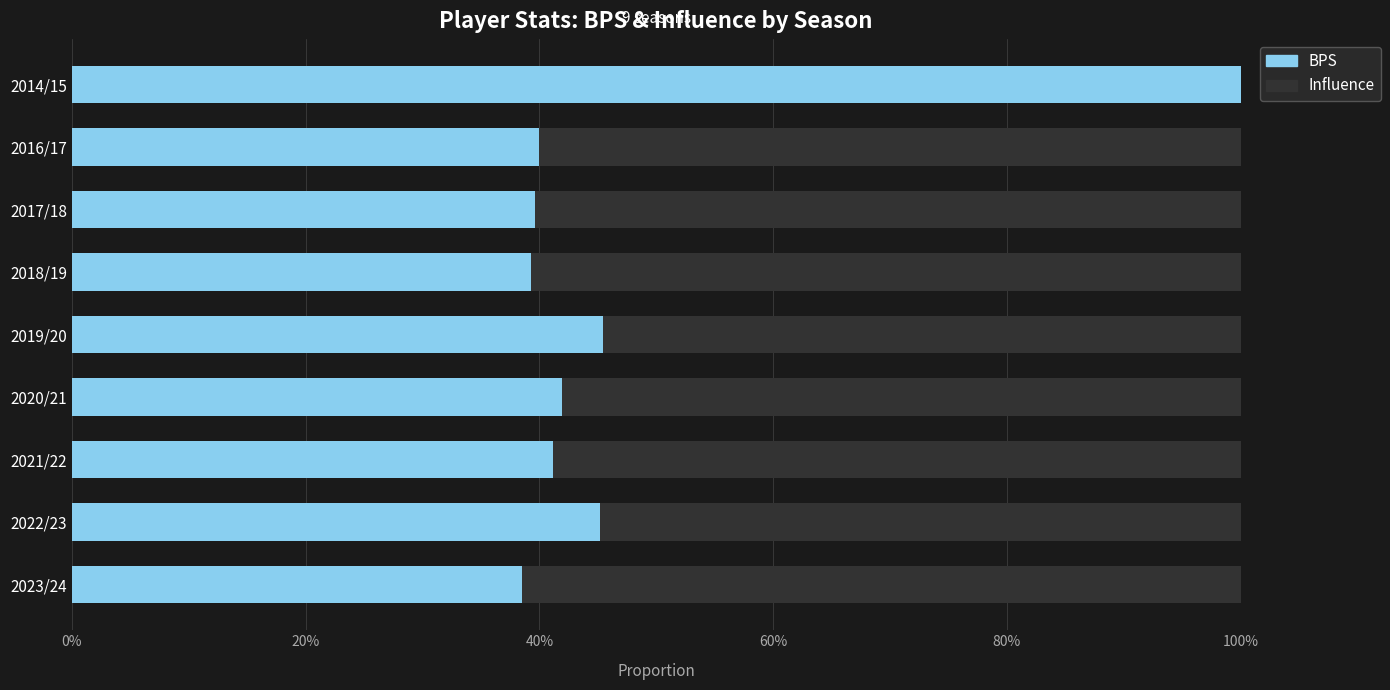

What is the sum of the BPS values at 2014/15 and 2016/17?

139.9